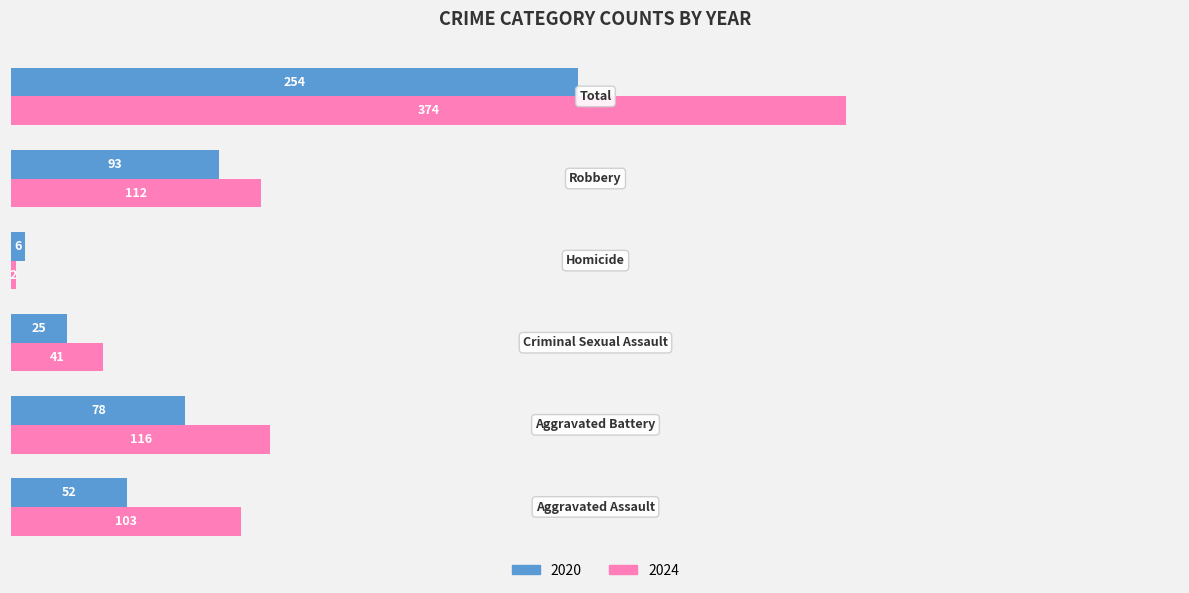

Which series has the largest total across all categories?

2024